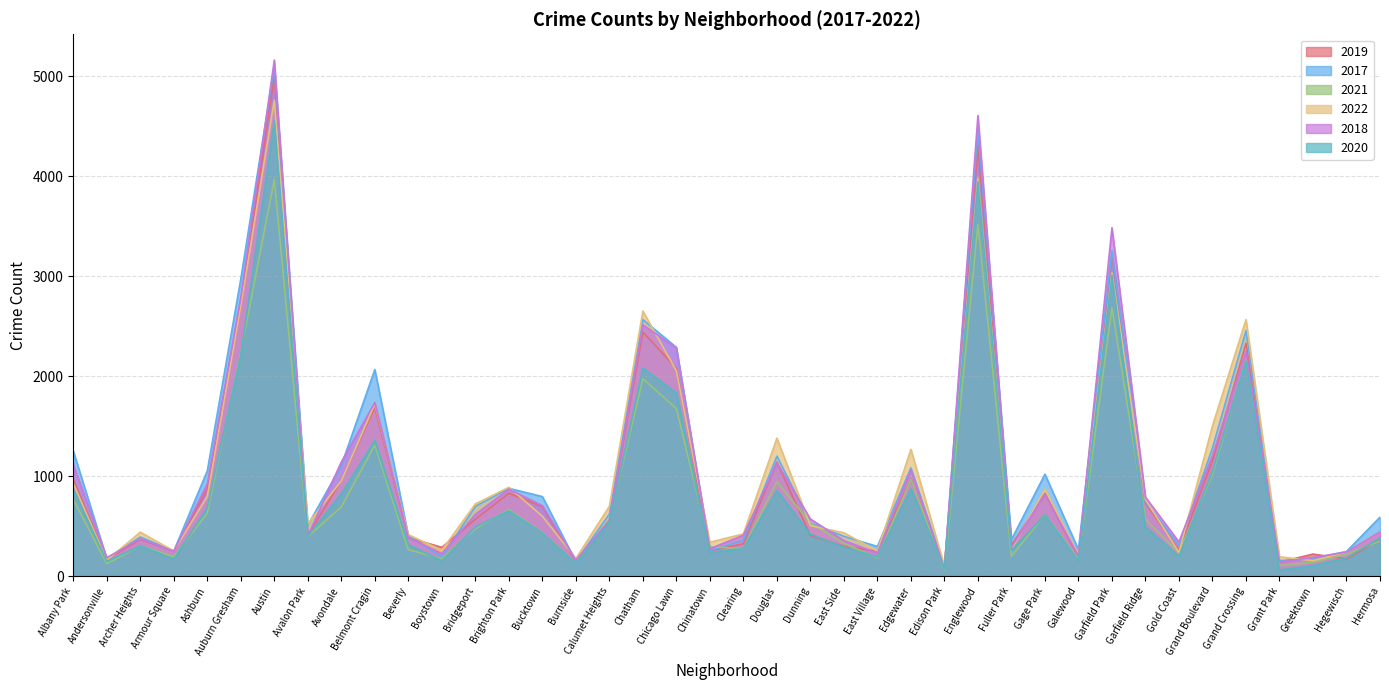

What is the maximum value shown in the chart?

5163